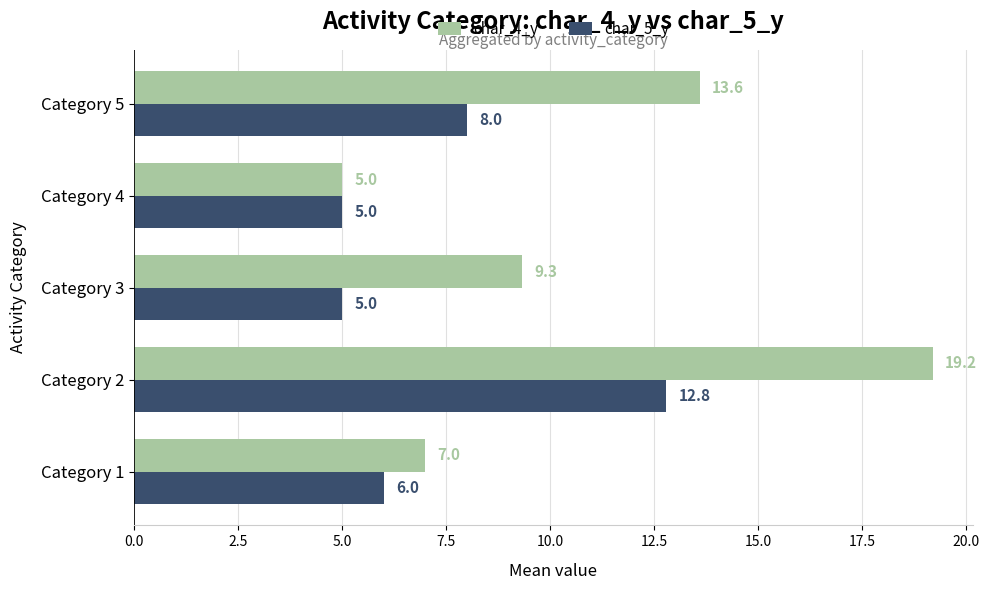

Is it true that char_5_y equals 7.6 at Category 4?

False